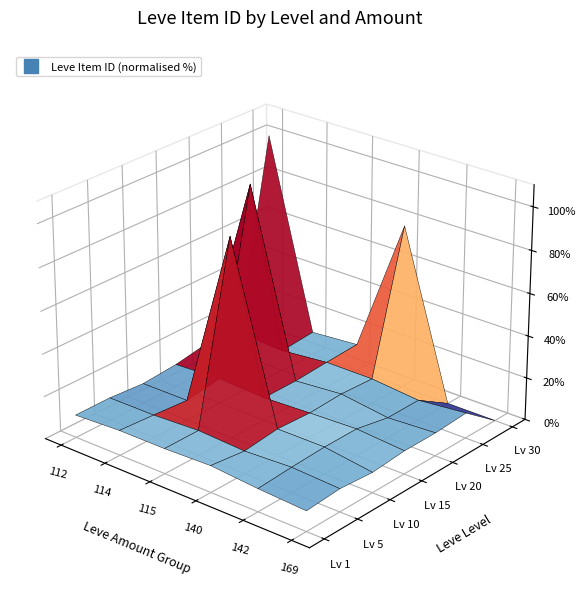

True or false: 15 has a value of 1841 at 4.

False